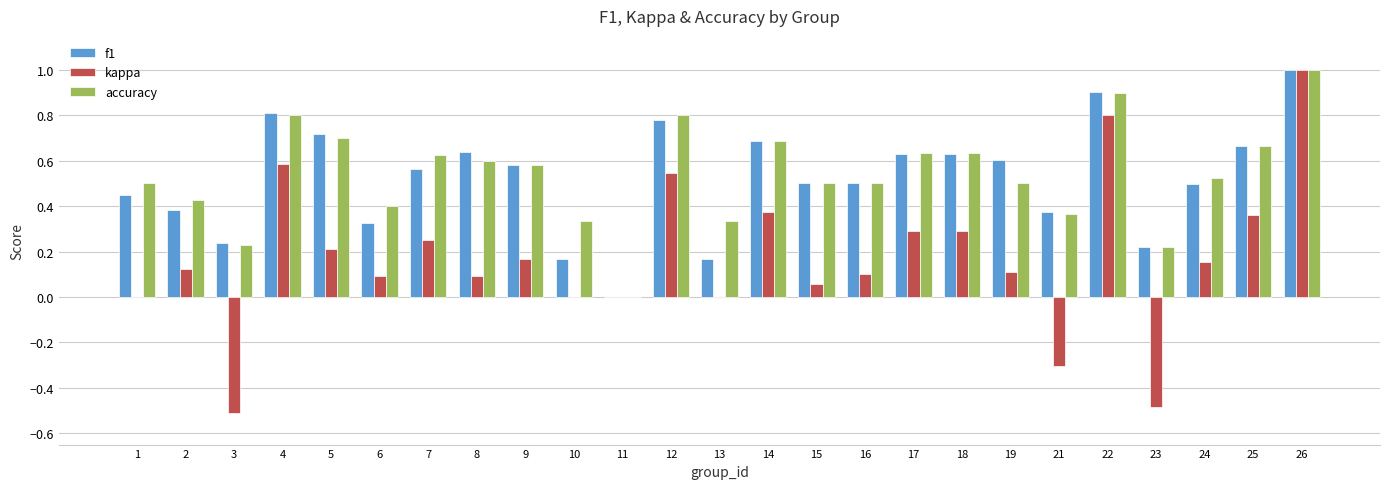

What is the sum of the kappa values at 23 and 11?

-0.5